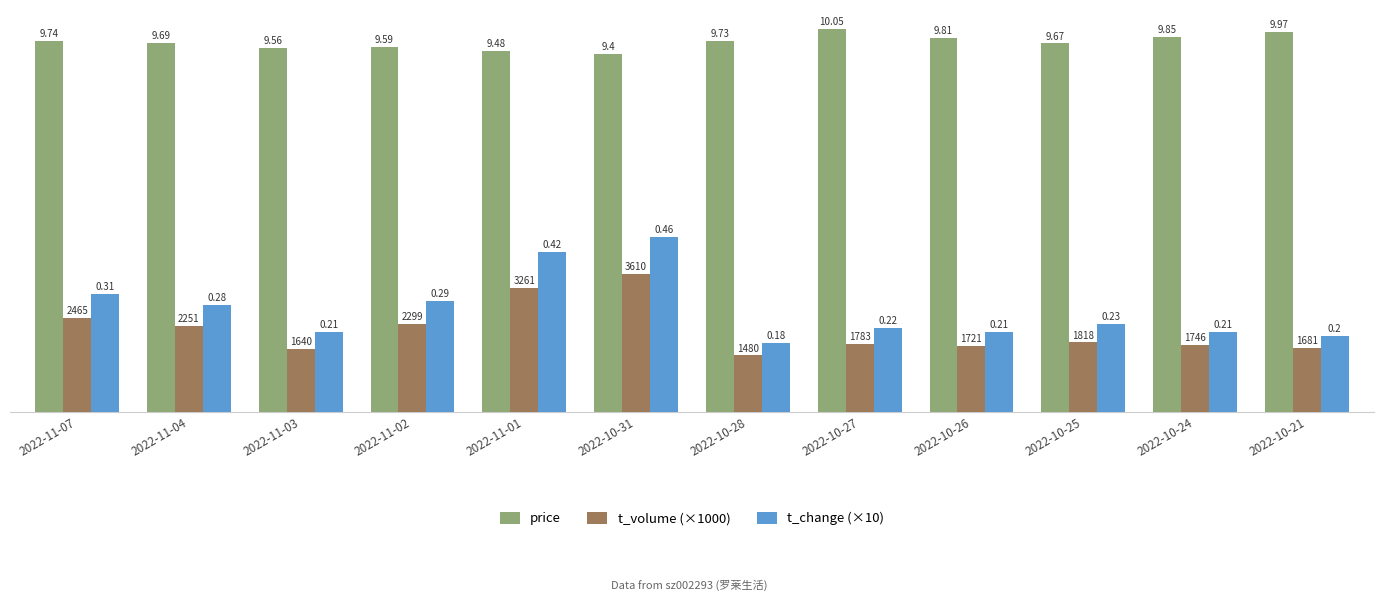

Reading left to right, extract all data points from this chart.

price: 9.7	9.7	9.6	9.6	9.5	9.4	9.7	10.1	9.8	9.7	9.8	10.0
t_volume (×1000): 2.5	2.3	1.6	2.3	3.3	3.6	1.5	1.8	1.7	1.8	1.7	1.7
t_change (×10): 3.1	2.8	2.1	2.9	4.2	4.6	1.8	2.2	2.1	2.3	2.1	2.0